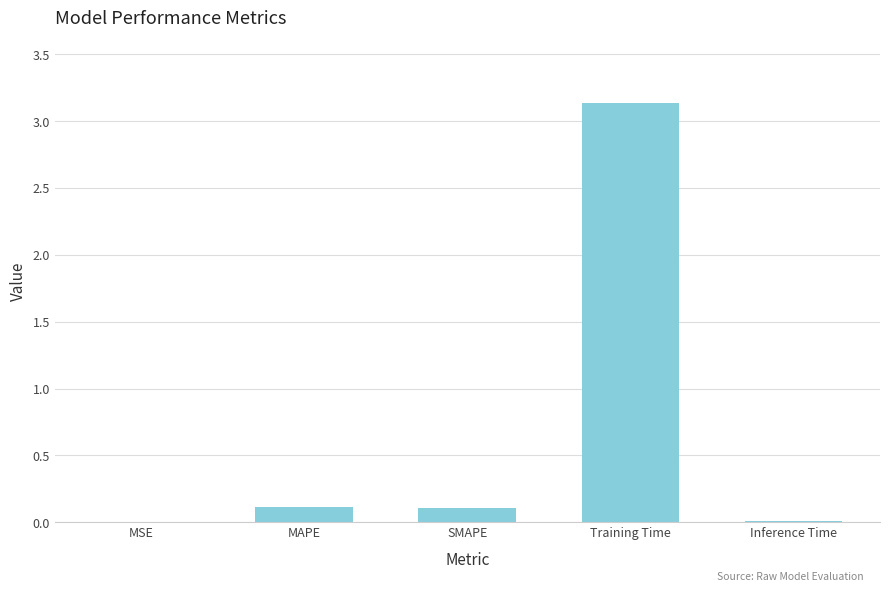

Which has a higher value, Training Time or SMAPE?

Training Time